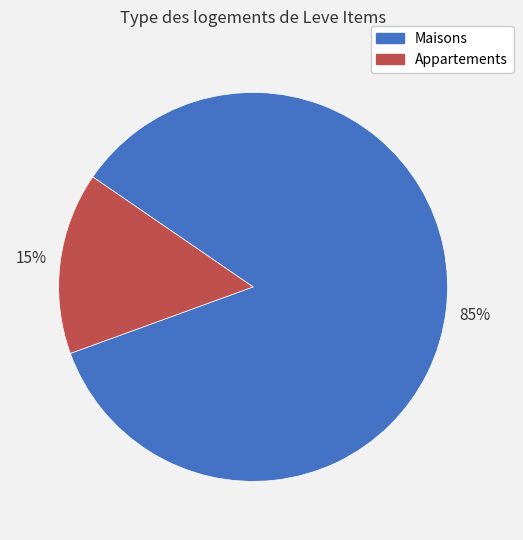

Does any single category account for the majority?

Yes